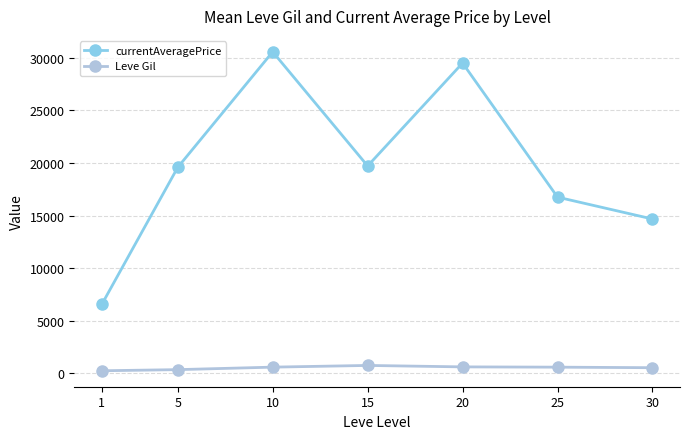

Which series has the largest range (max minus min)?

currentAveragePrice